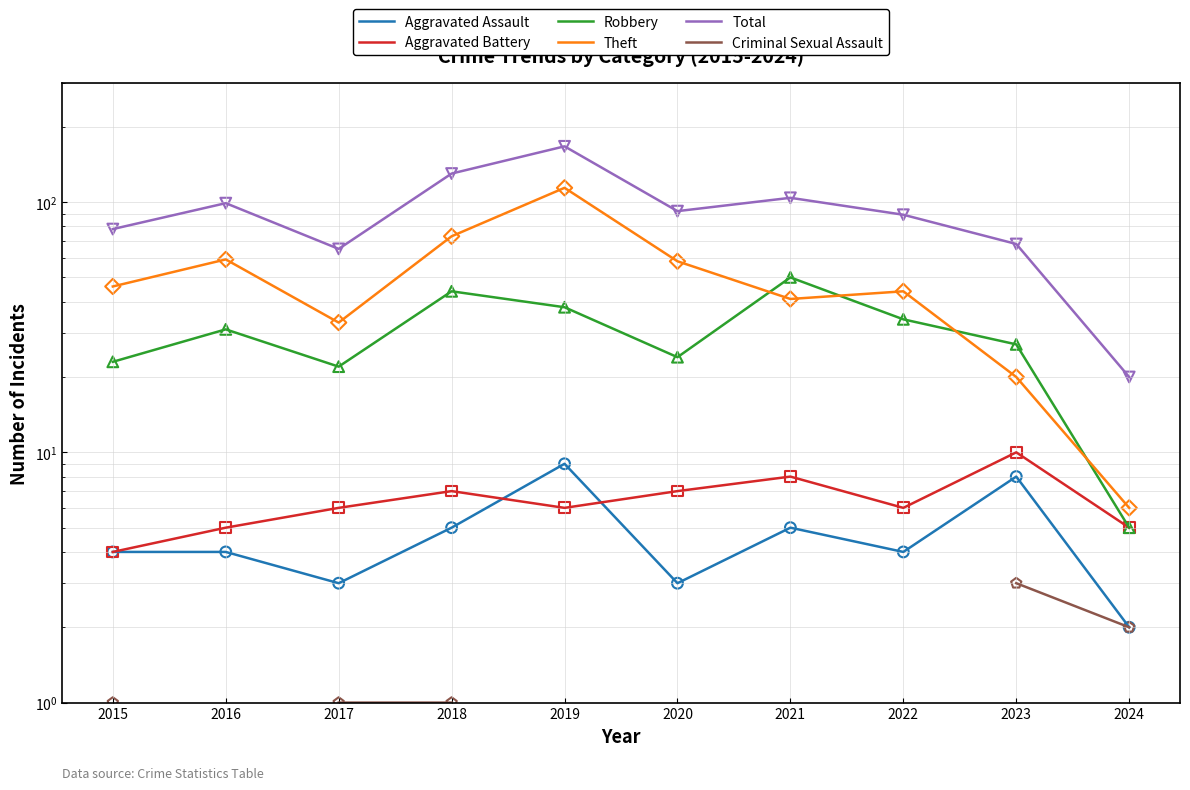

What is the total value across all series at 2018?

260.0